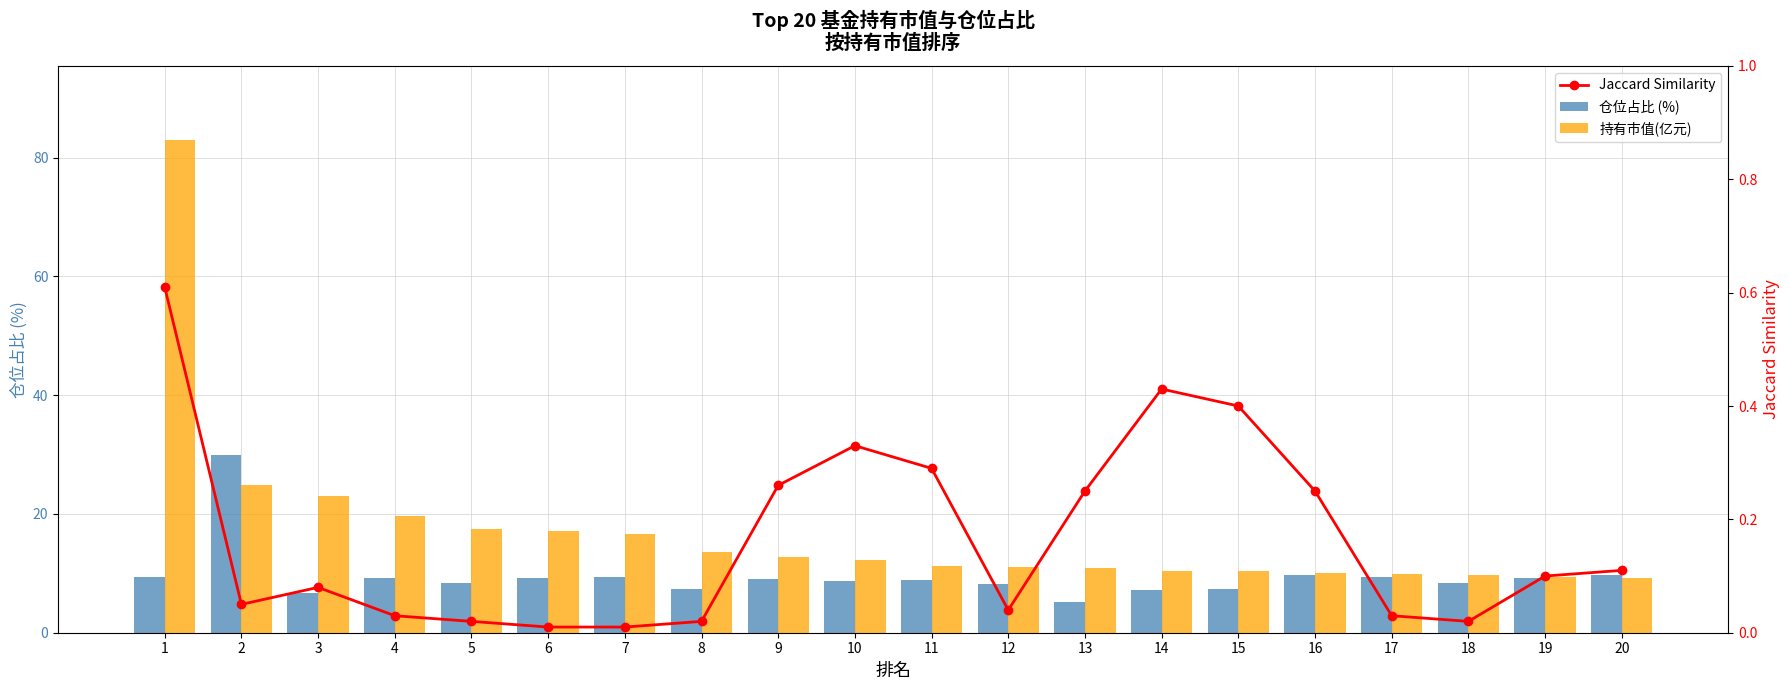

What value does the 持有市值(亿元) series have at 18?

9.8